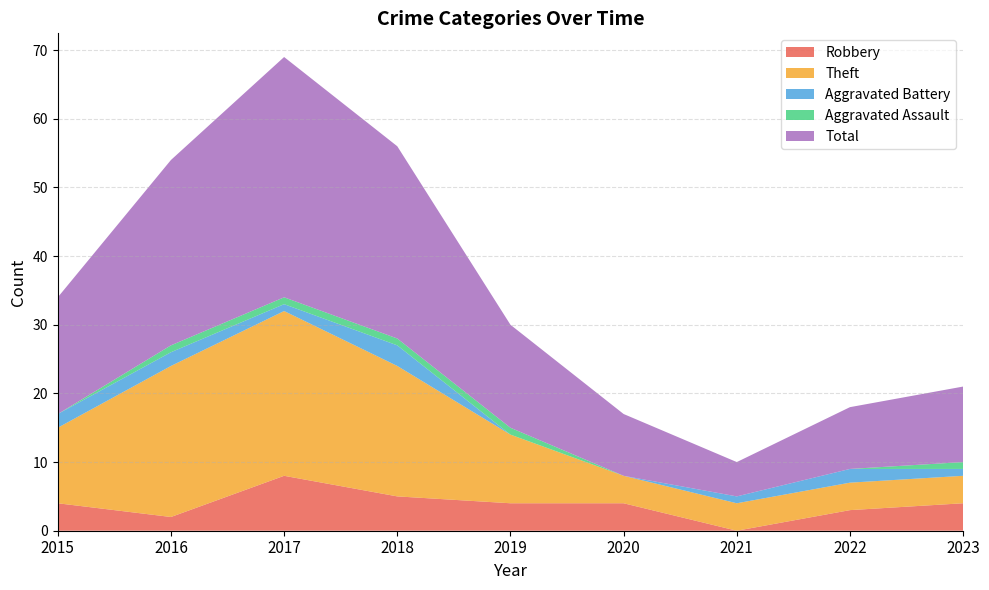

Reading left to right, extract all data points from this chart.

Robbery: 2015=4	2016=2	2017=8	2018=5	2019=4	2020=4	2021=0	2022=3	2023=4
Theft: 2015=11	2016=22	2017=24	2018=19	2019=10	2020=4	2021=4	2022=4	2023=4
Aggravated Battery: 2015=2	2016=2	2017=1	2018=3	2019=0	2020=0	2021=1	2022=2	2023=1
Aggravated Assault: 2015=0	2016=1	2017=1	2018=1	2019=1	2020=0	2021=0	2022=0	2023=1
Total: 2015=17	2016=27	2017=35	2018=28	2019=15	2020=9	2021=5	2022=9	2023=11